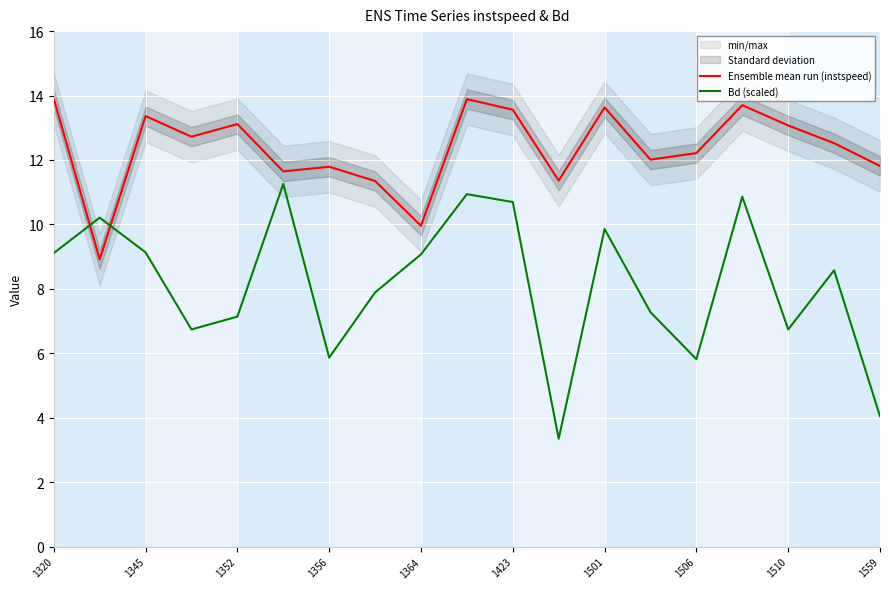

True or false: Bd (scaled) and Ensemble mean run (instspeed) cross at least once.

True